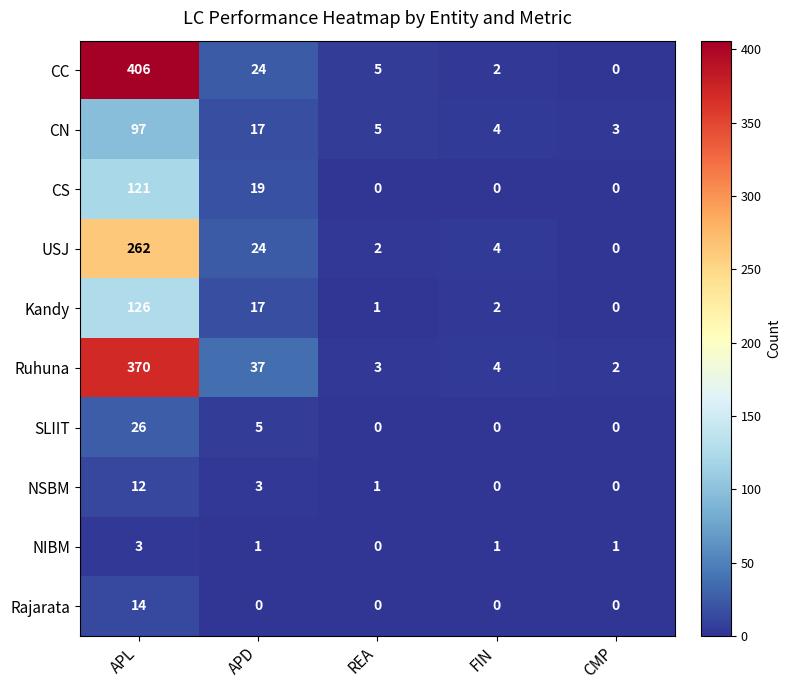

How many series are shown in this chart?

10